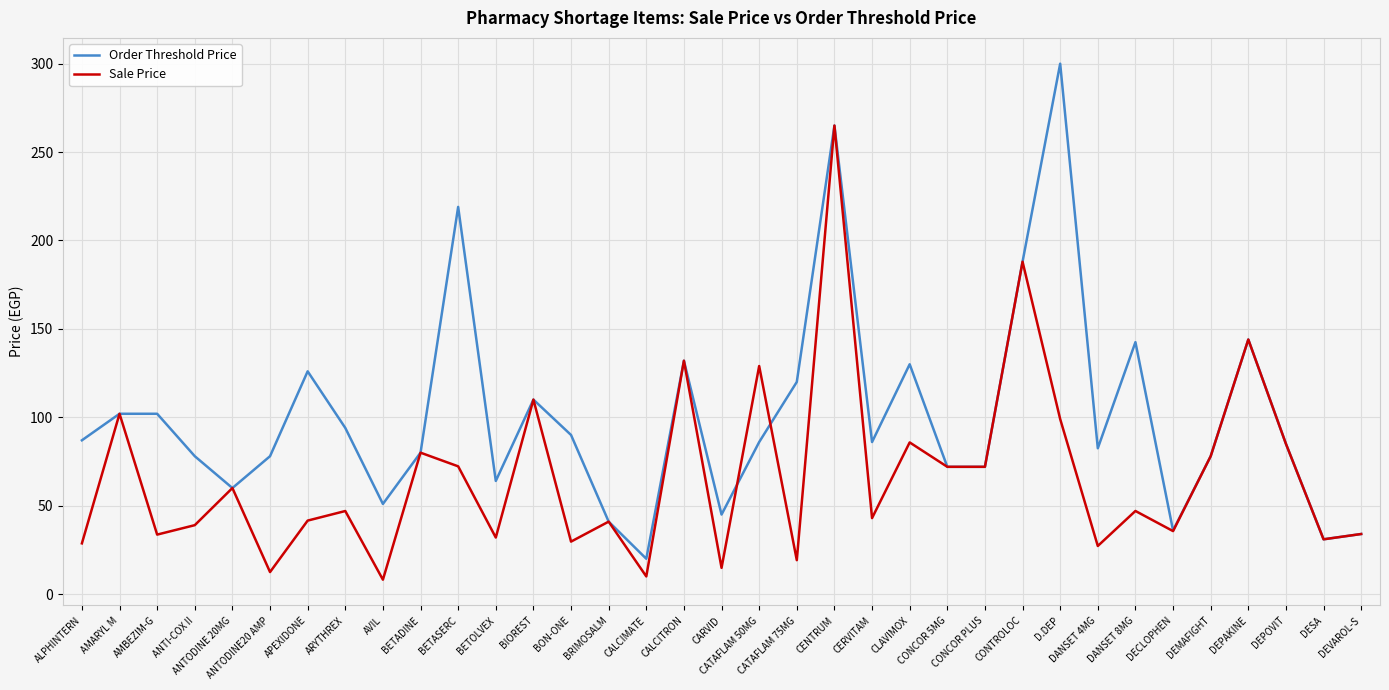

Rank the series by their maximum value, from highest to lowest.

Order Threshold Price, Sale Price